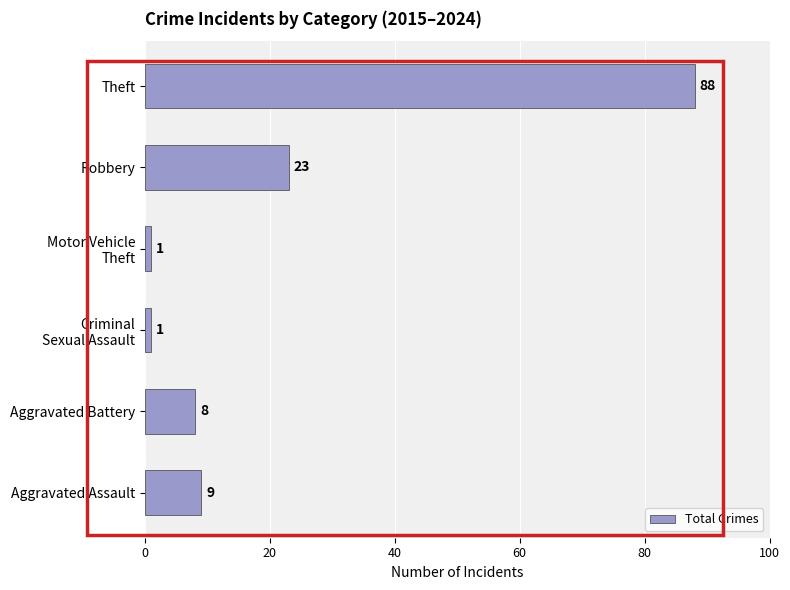

Does the chart contain stacked bars?

No